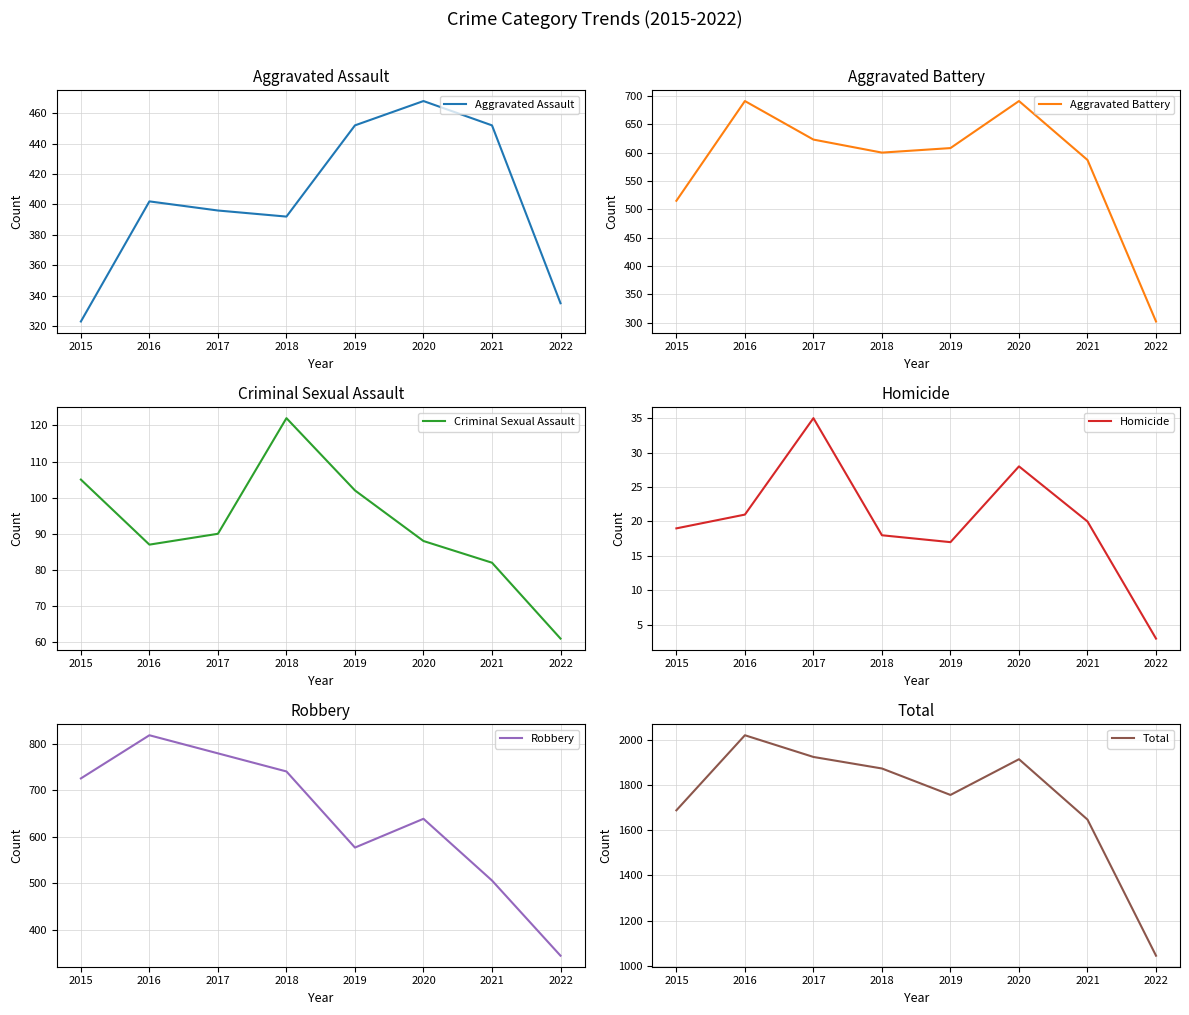

At which label does Robbery reach its peak?

2016